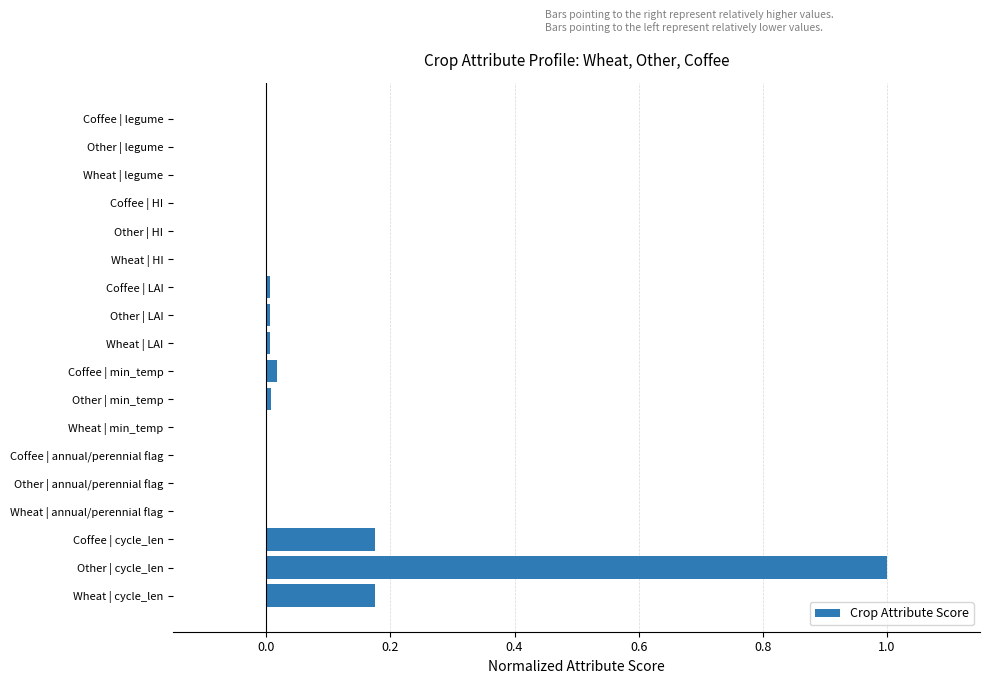

Count the number of categories in the chart.

18